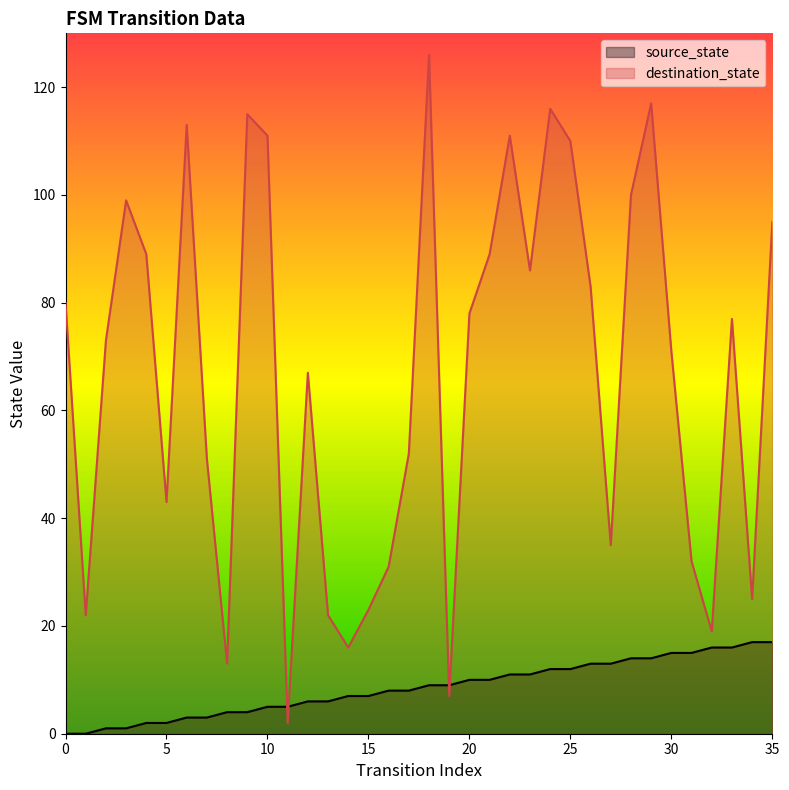

The value of destination_state at 16 is 7. True or false?

False